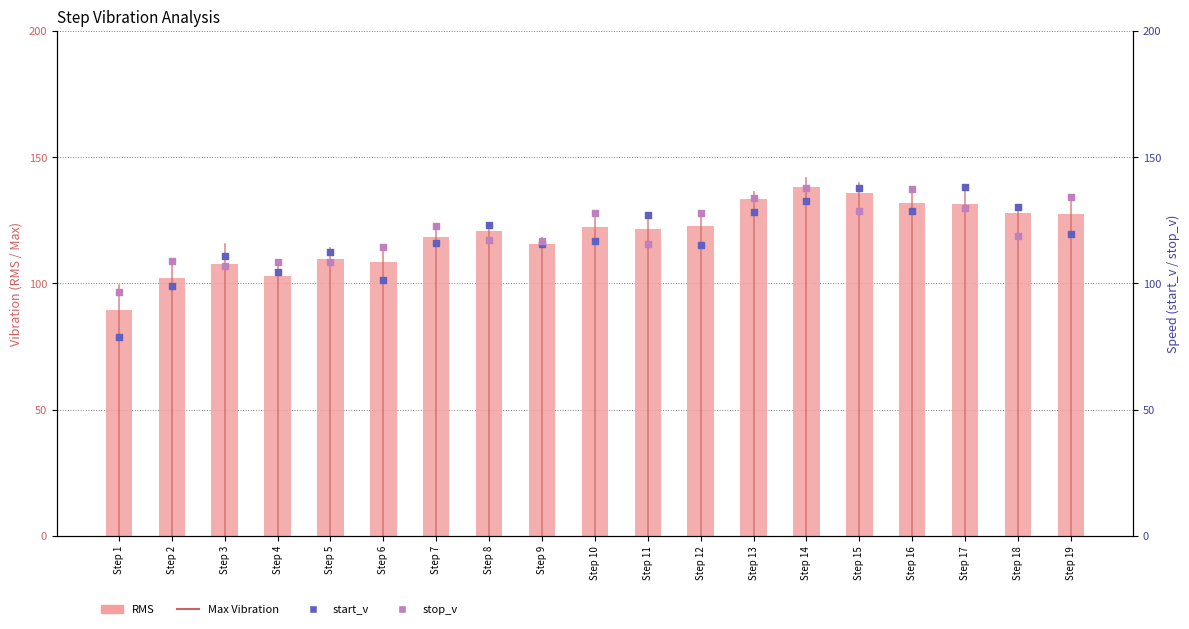

Which series has the largest Y range (max minus min)?

start_v